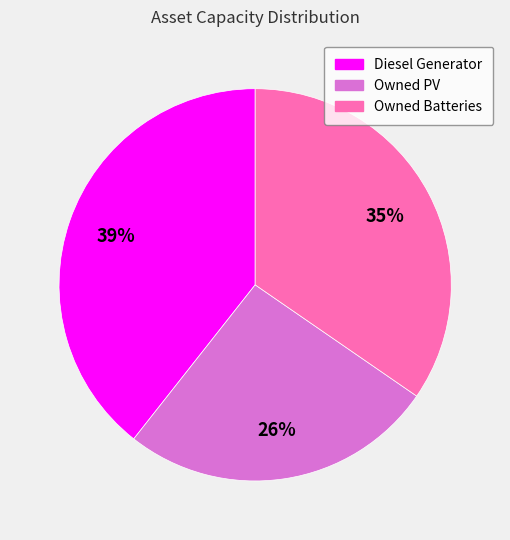

Count the number of slices in the pie.

3